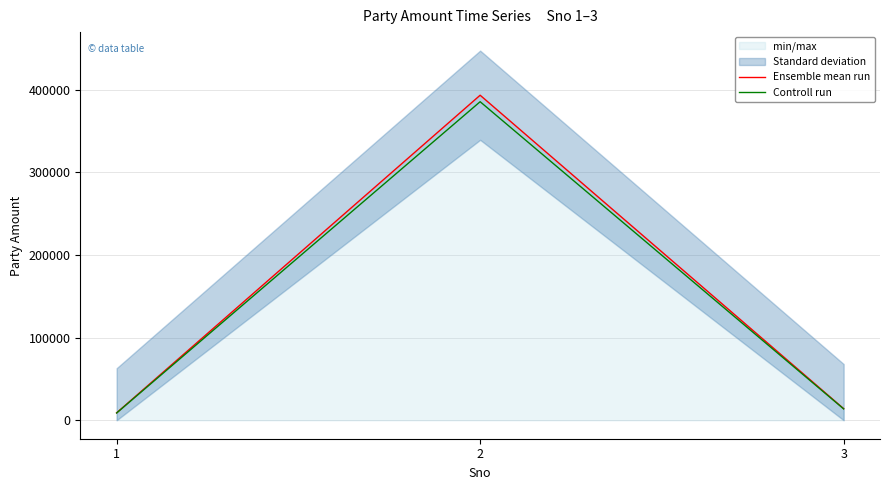

Is the value of Controll run at 3 greater than the value of Ensemble mean run at 3?

No